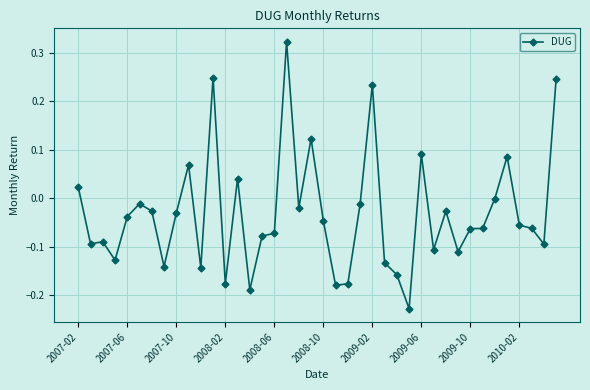

What is the difference between the maximum and minimum values?

0.6